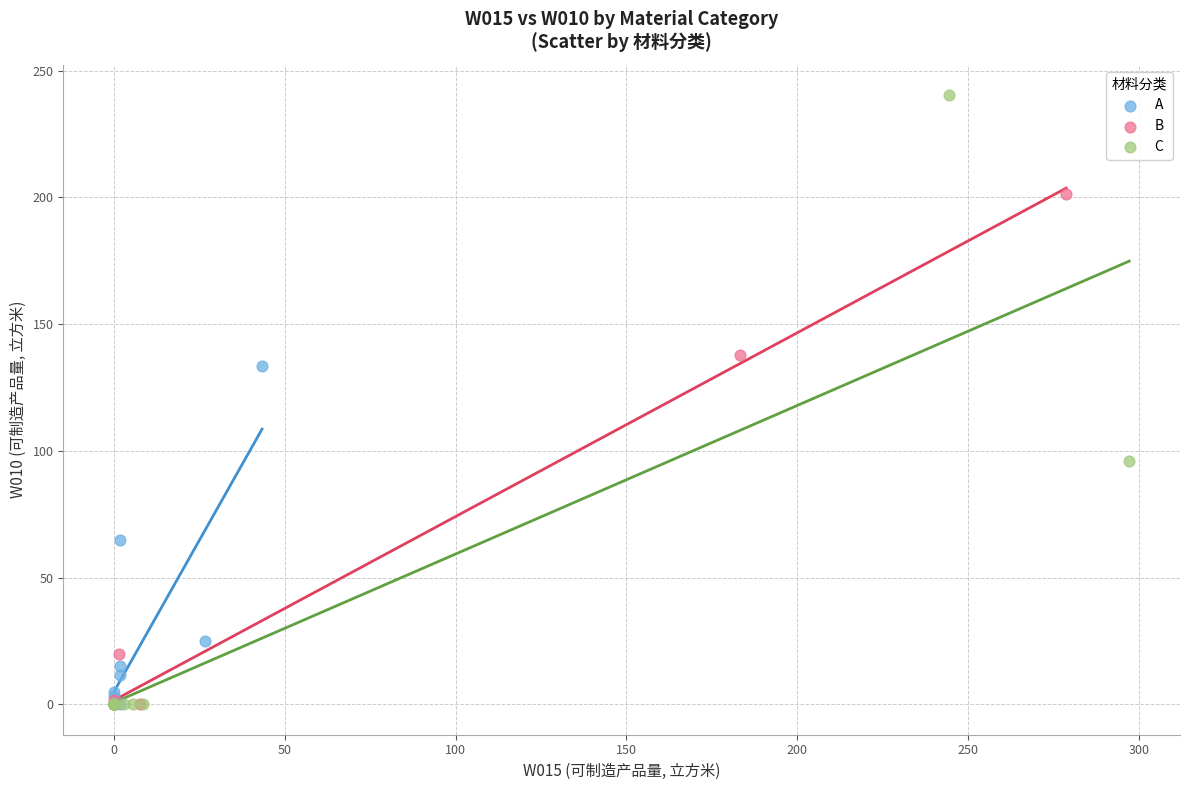

What are all the series names shown in the legend?

A, B, C